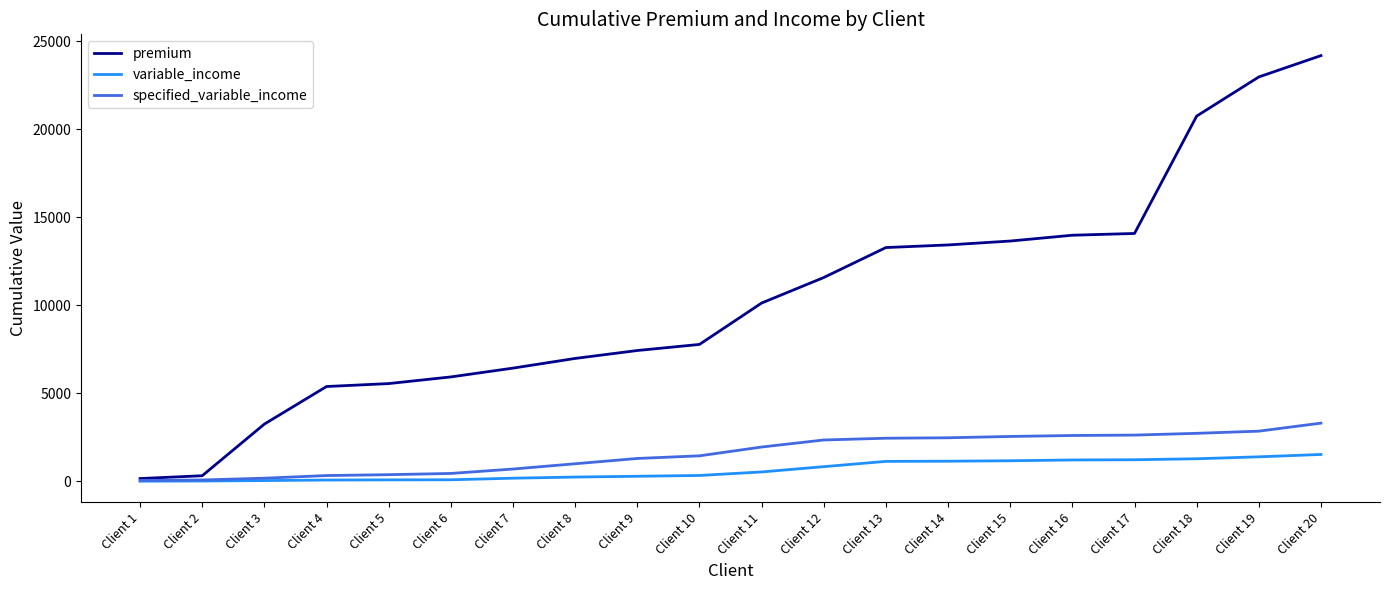

What is the average value of the premium series?

10360.7